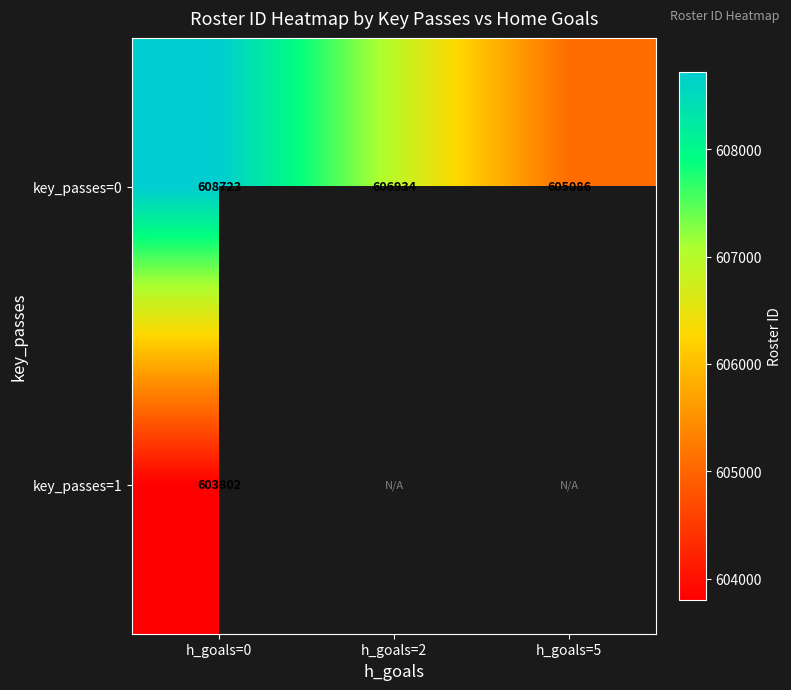

Count the key_passes=0 values in the range 605086 to 608723.

3